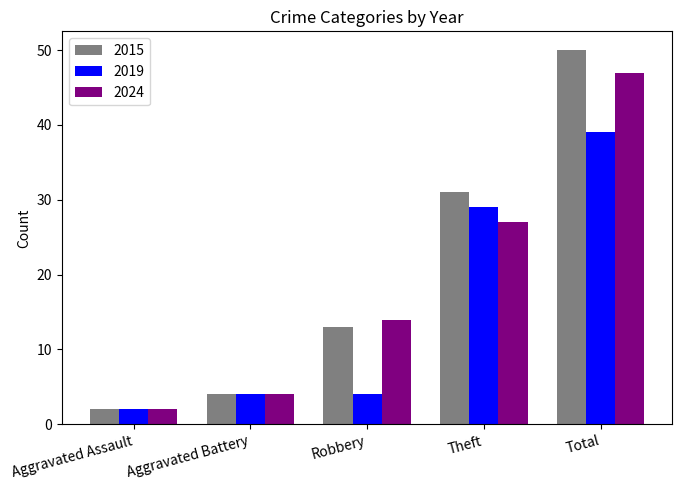

True or false: 2015 has a value of 13 at Robbery.

True